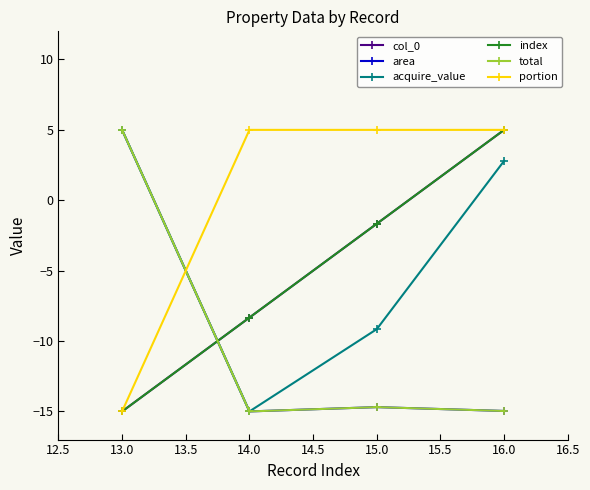

Read the area value at 14.0.

-15.0